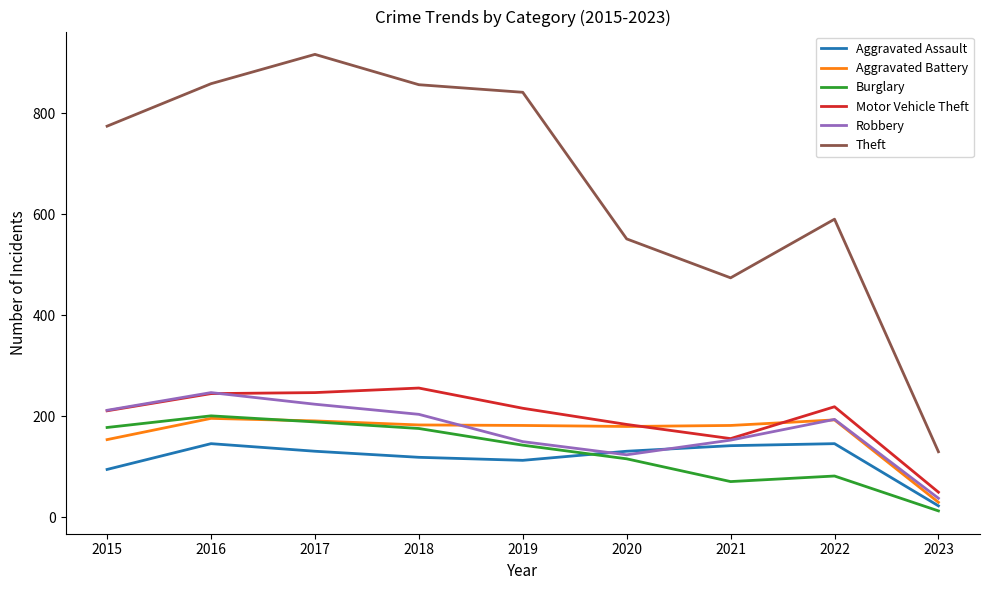

What is the greatest value displayed?

916